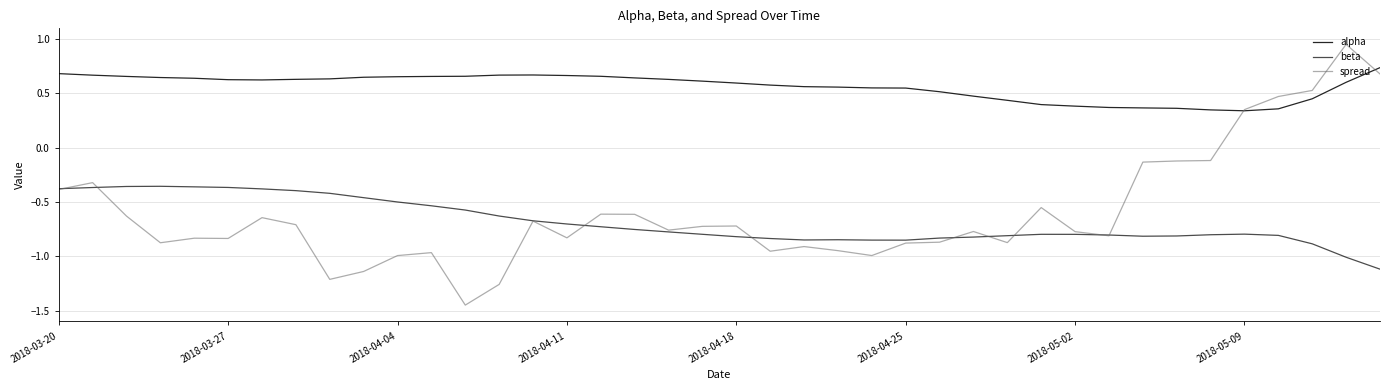

What is the value of the beta point at the 1st from the left?

-0.4